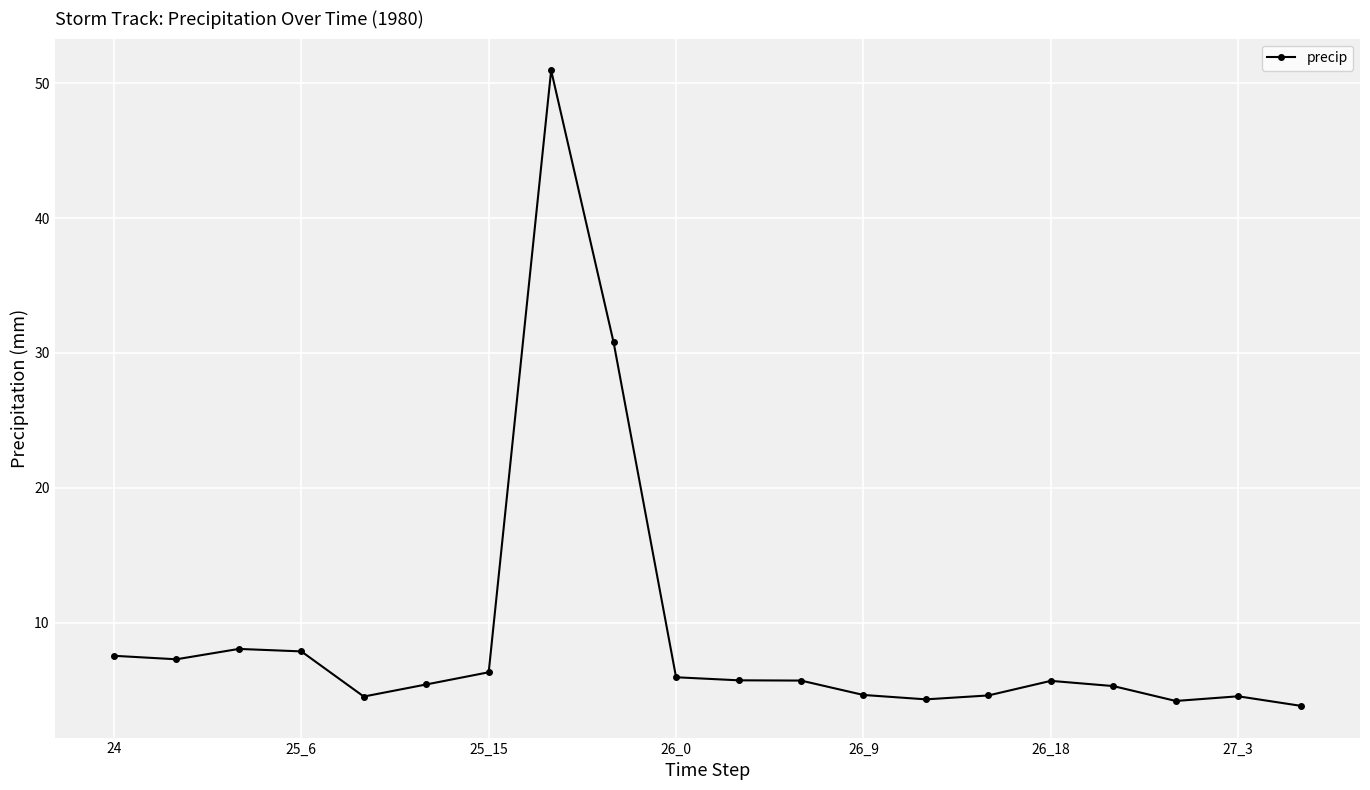

What is the difference between the maximum and minimum values?

47.1